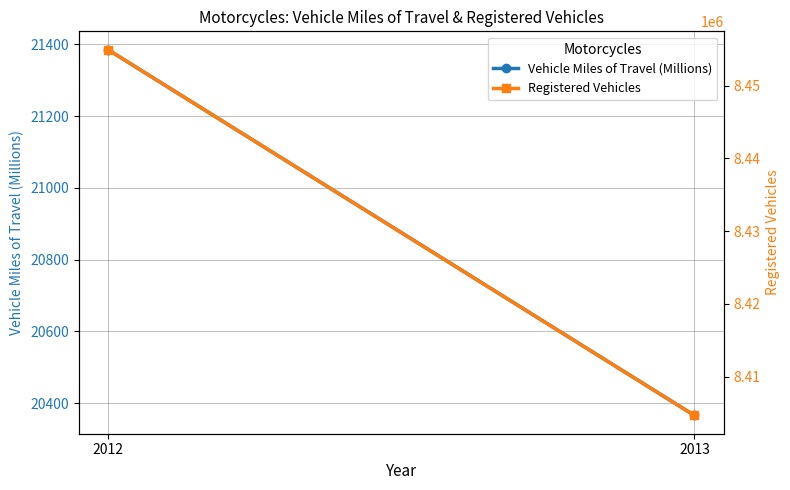

Between 2013 and 2012, which is larger?

2012